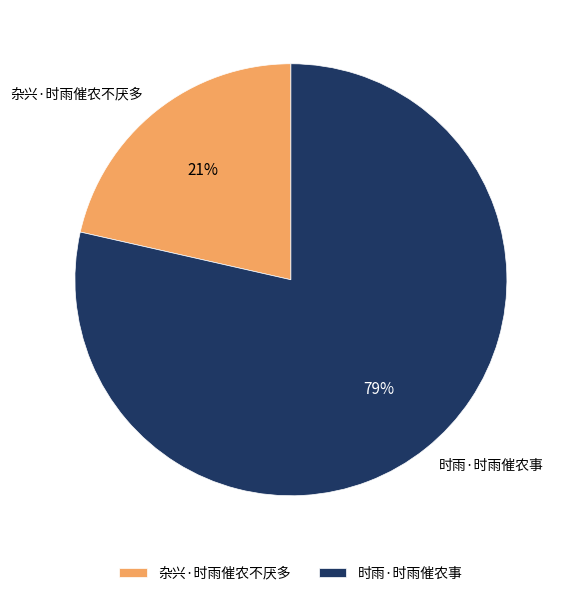

To the nearest percent, what portion does 时雨·时雨催农事 represent?

79%